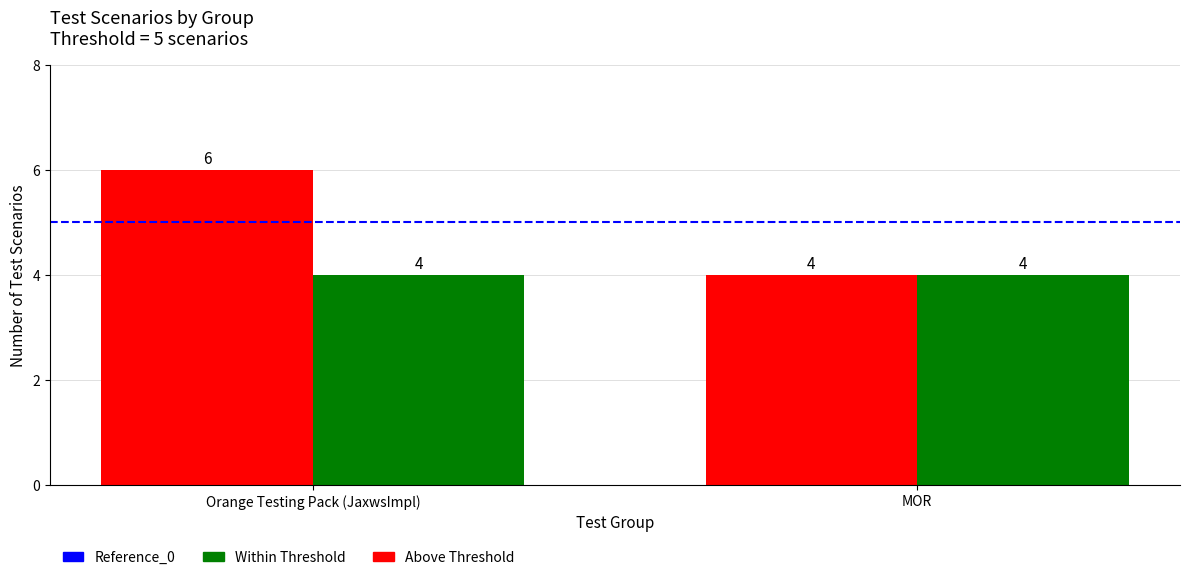

The value of Above Threshold at Orange Testing Pack (JaxwsImpl) is 11. True or false?

False